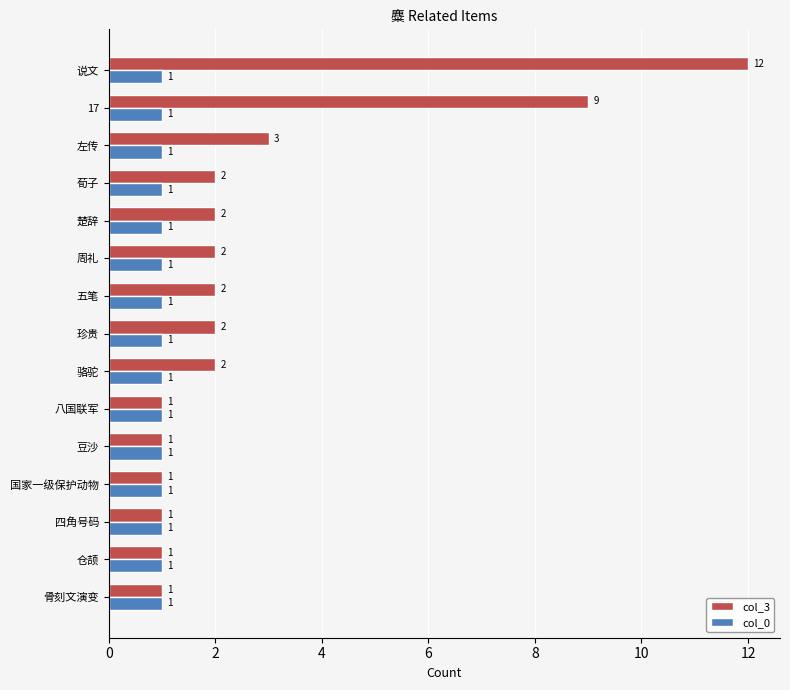

At which label does col_3 reach its peak?

说文